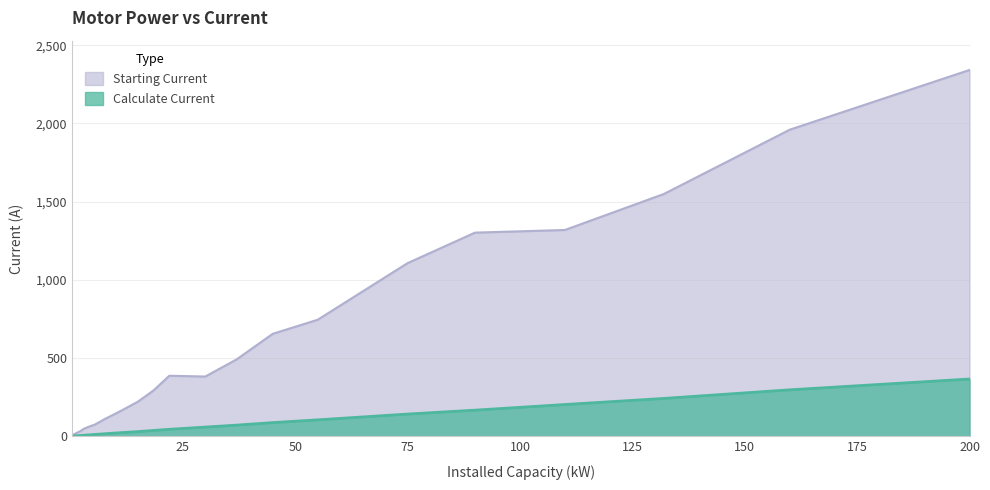

True or false: Calculate Current and Starting Current intersect in this chart.

False